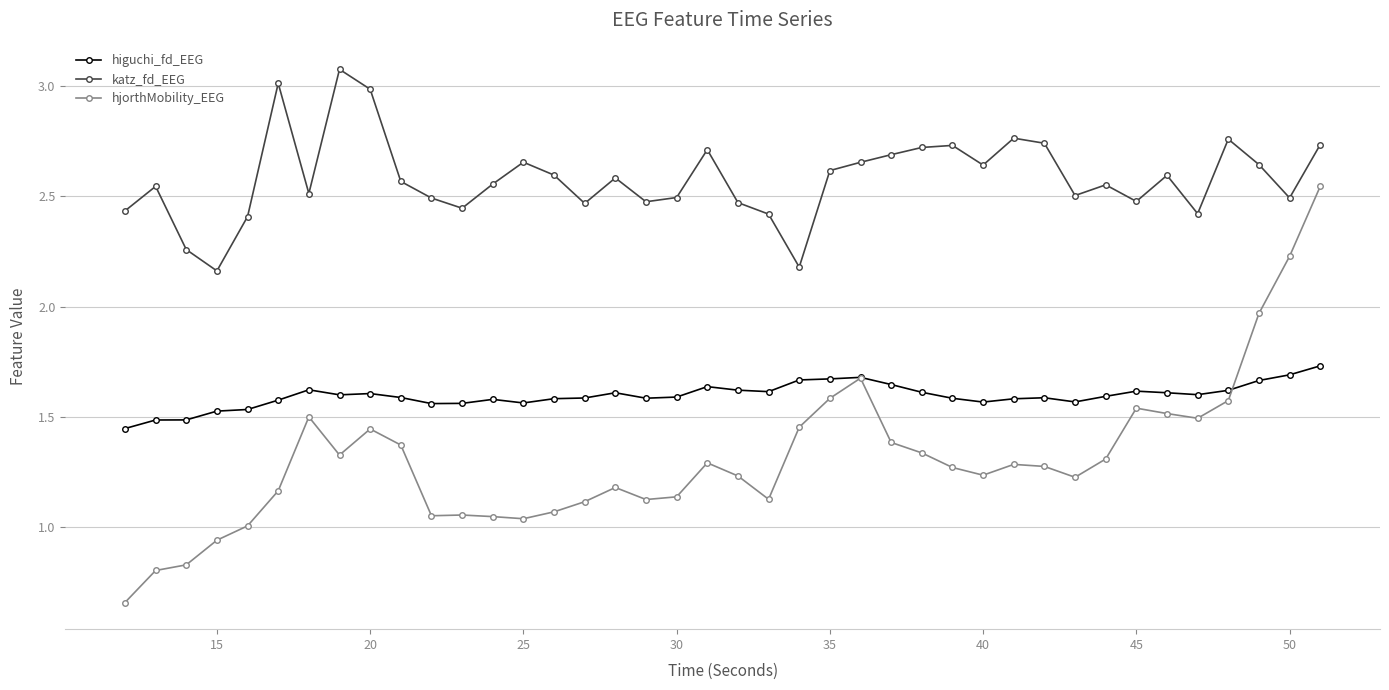

Which series has the largest range (max minus min)?

hjorthMobility_EEG